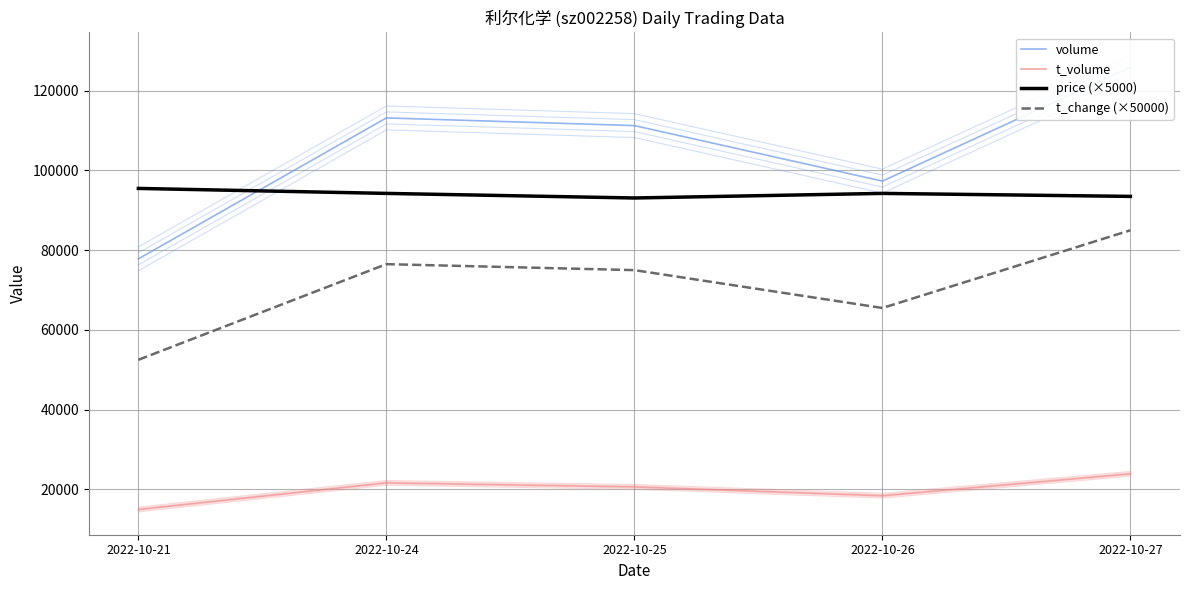

True or false: t_volume and volume cross at least once.

False